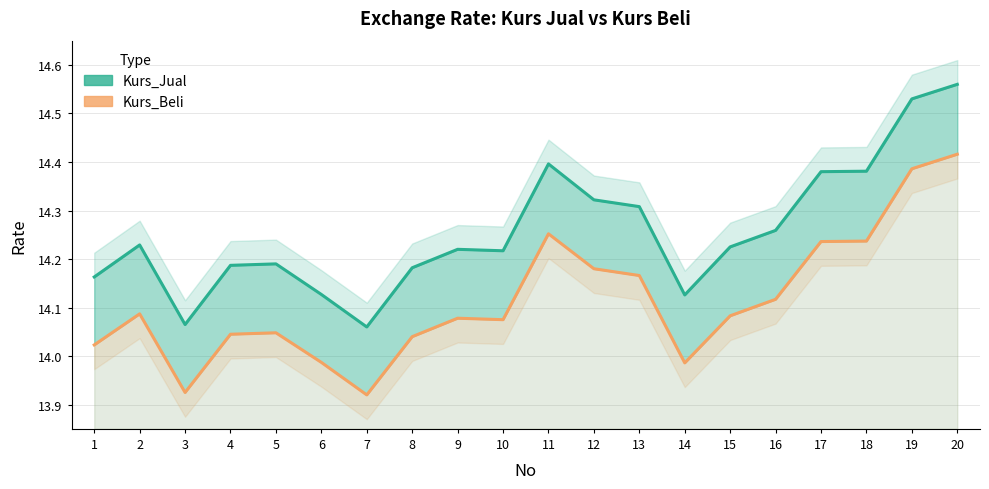

Read the Kurs_Jual value at 17.

14.4